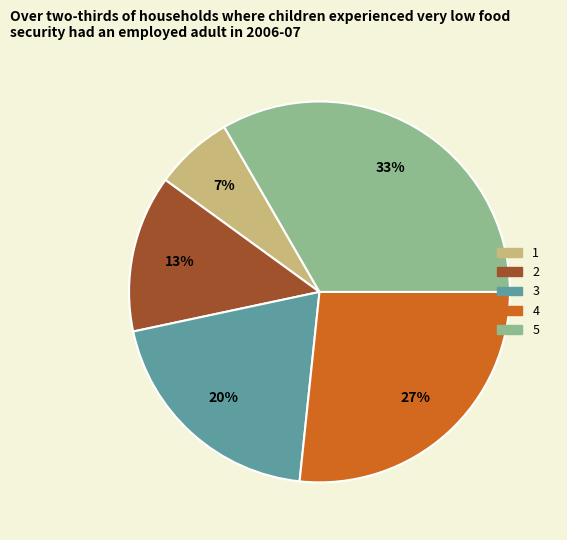

Approximately how many times larger is the value at 2 compared to 5?

0.4